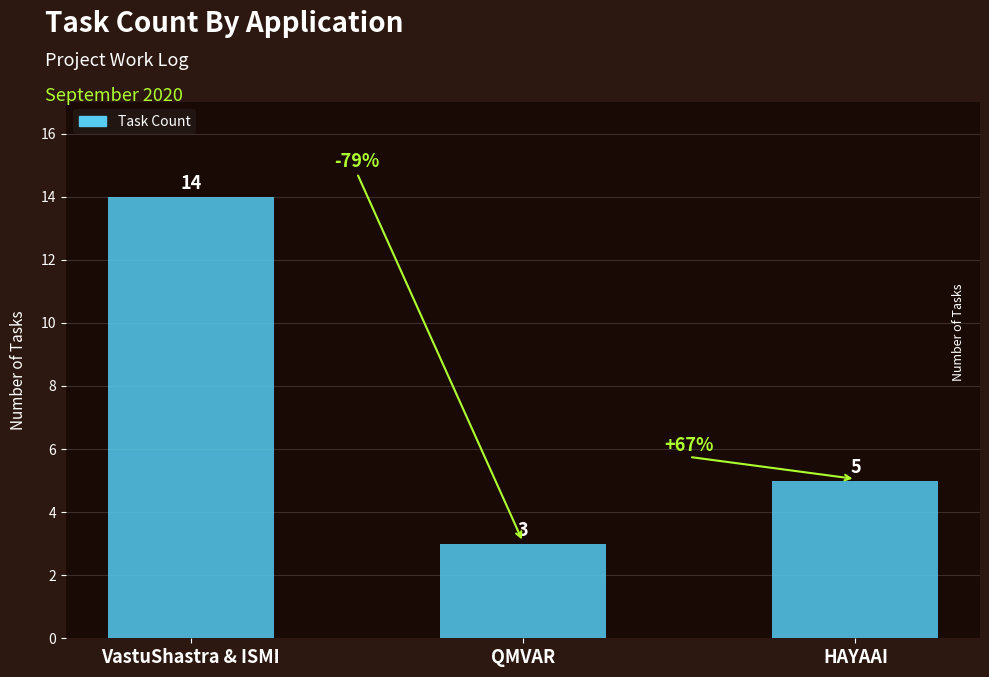

What is the sum of all values?

22